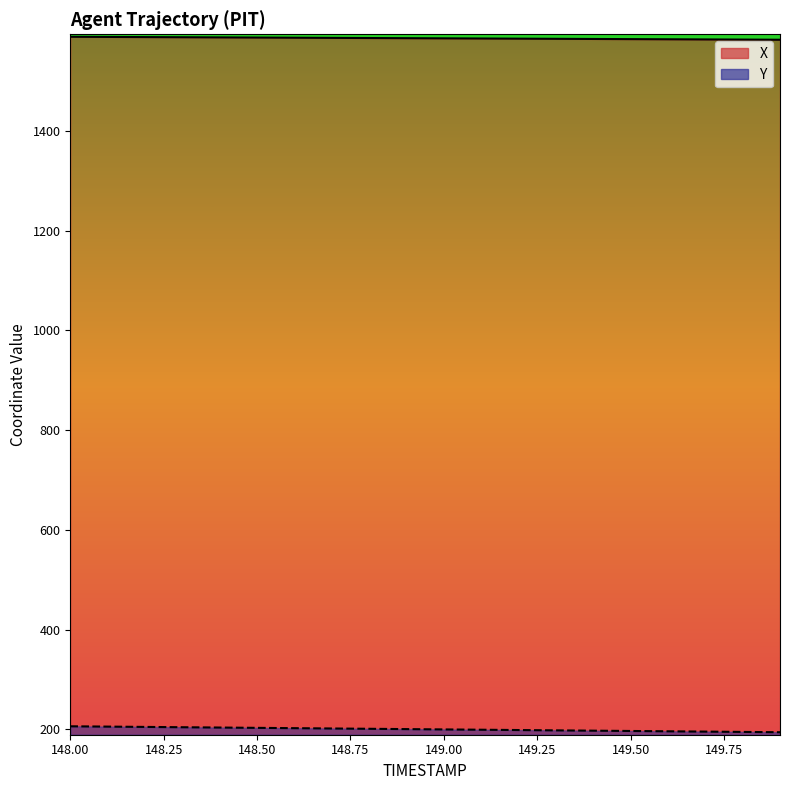

True or false: X and Y intersect in this chart.

False